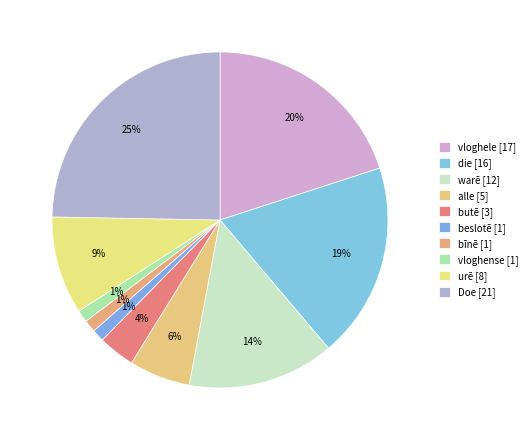

To the nearest percent, what portion does vloghense represent?

1%